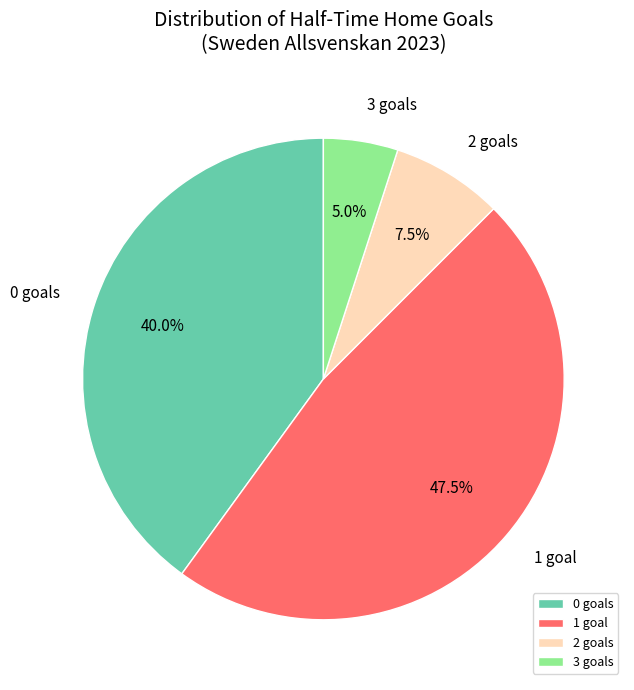

Is there a majority slice in this chart?

No